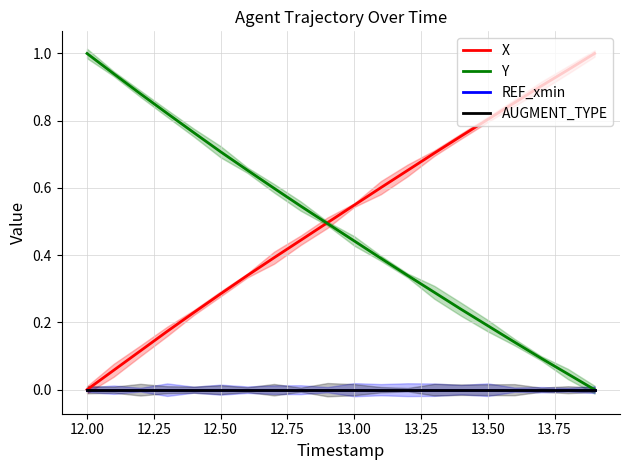

What is the greatest value displayed?

1.0